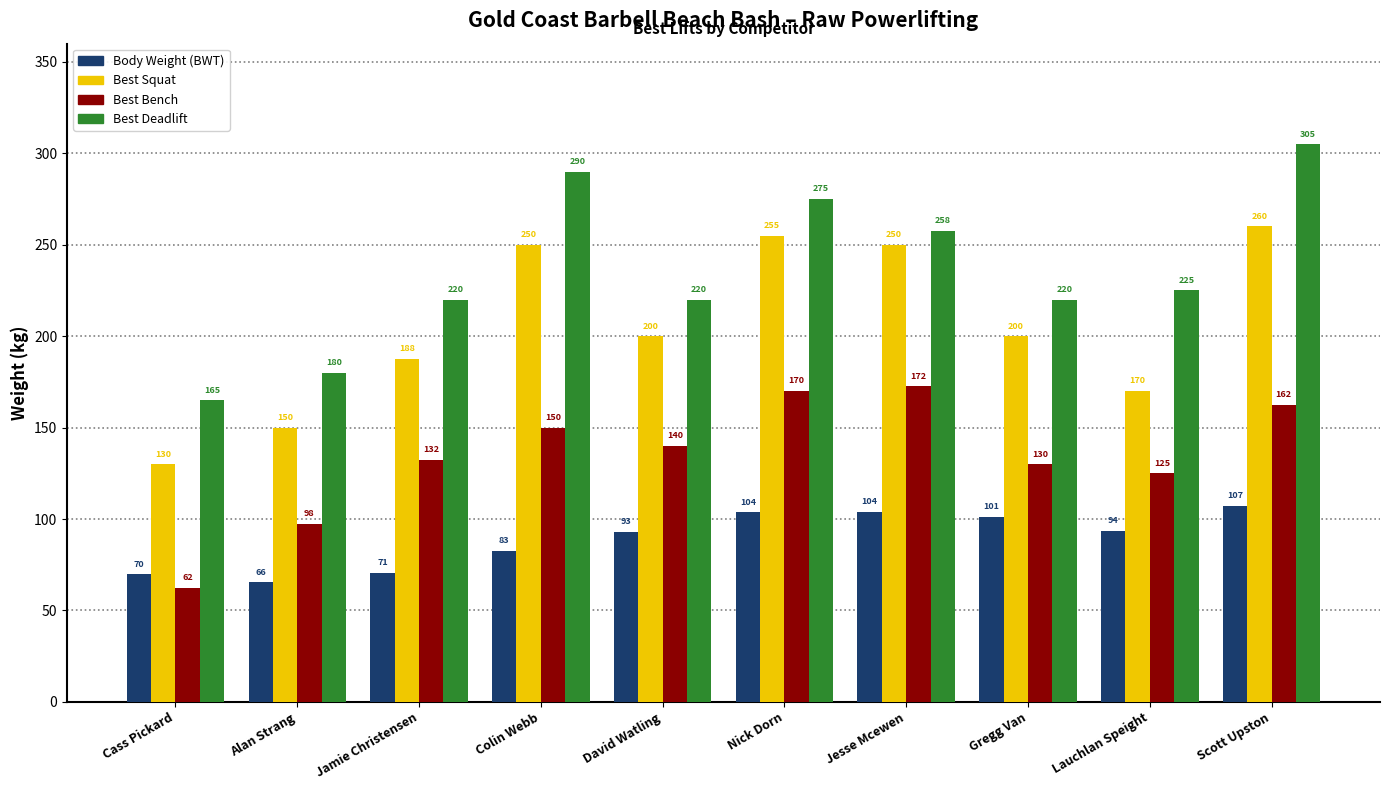

What is the maximum value for Best Squat?

260.0